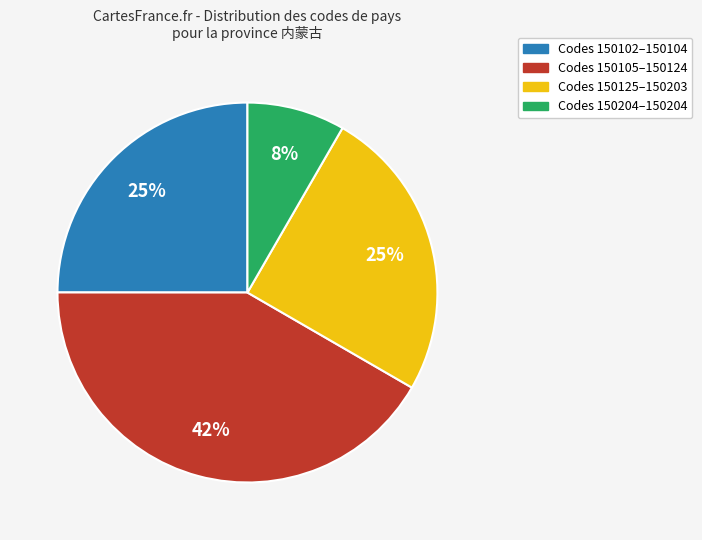

Is the sum of Codes 150204–150204 and Codes 150102–150104 greater than half?

No